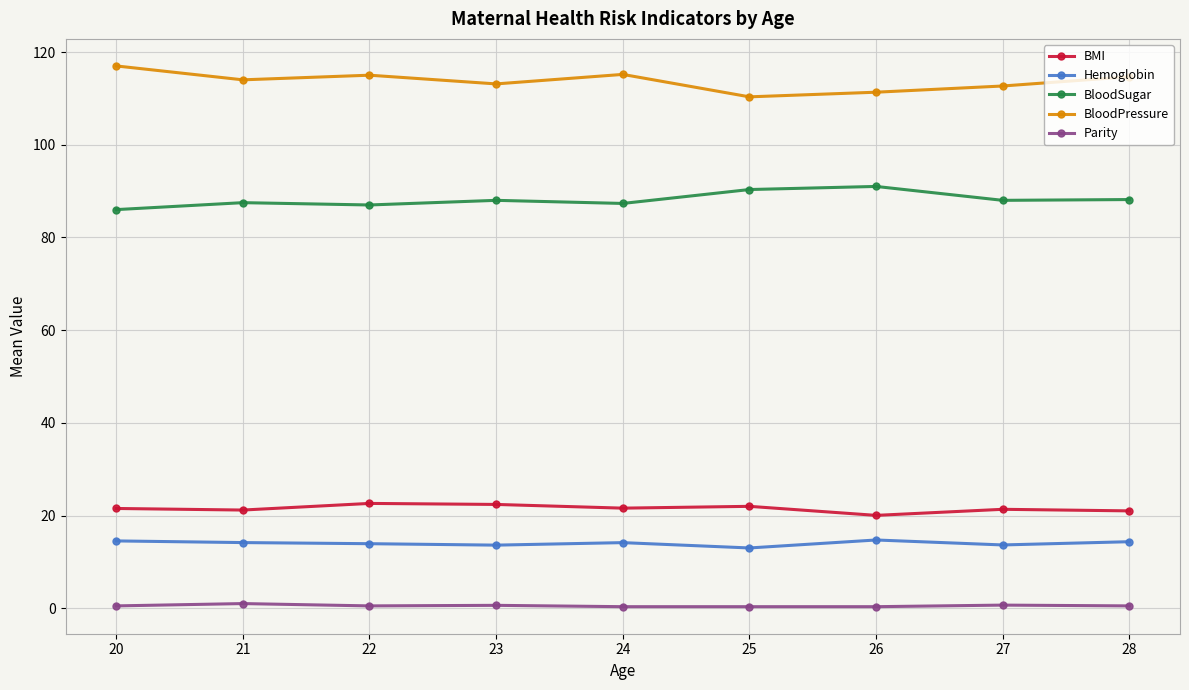

The BloodPressure series shows 114.0 at 21. True or false?

True